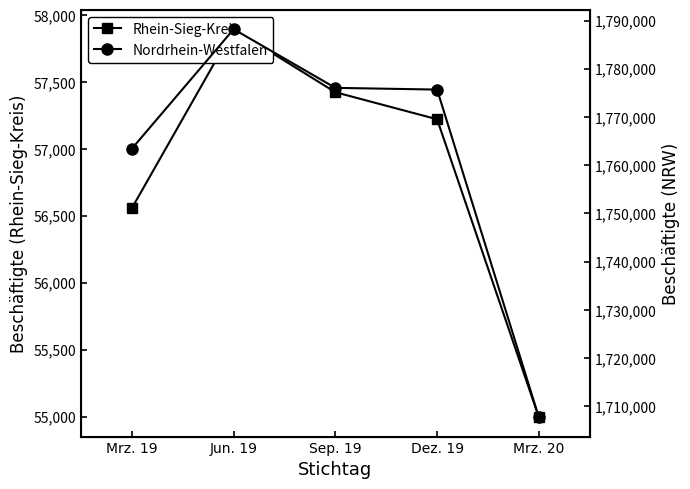

What is the difference between the Nordrhein-Westfalen values at Jun. 19 and Dez. 19?

12517